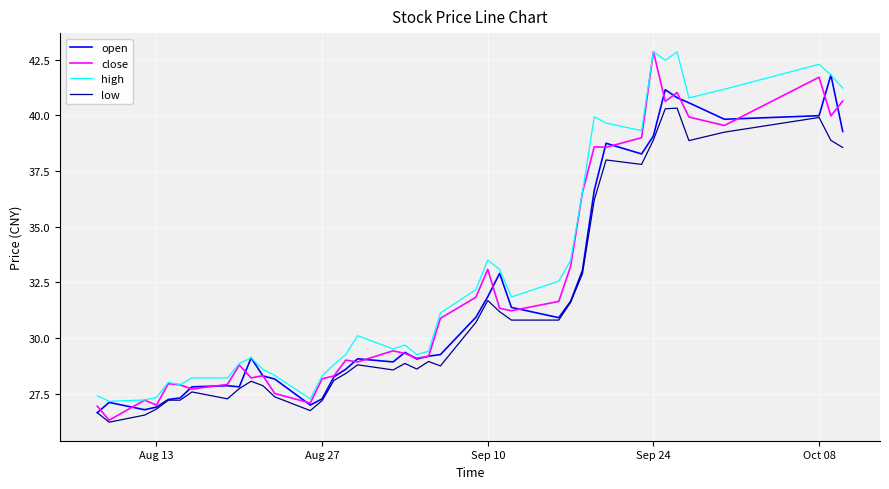

List the series in order of their overall mean, lowest first.

low, open, close, high